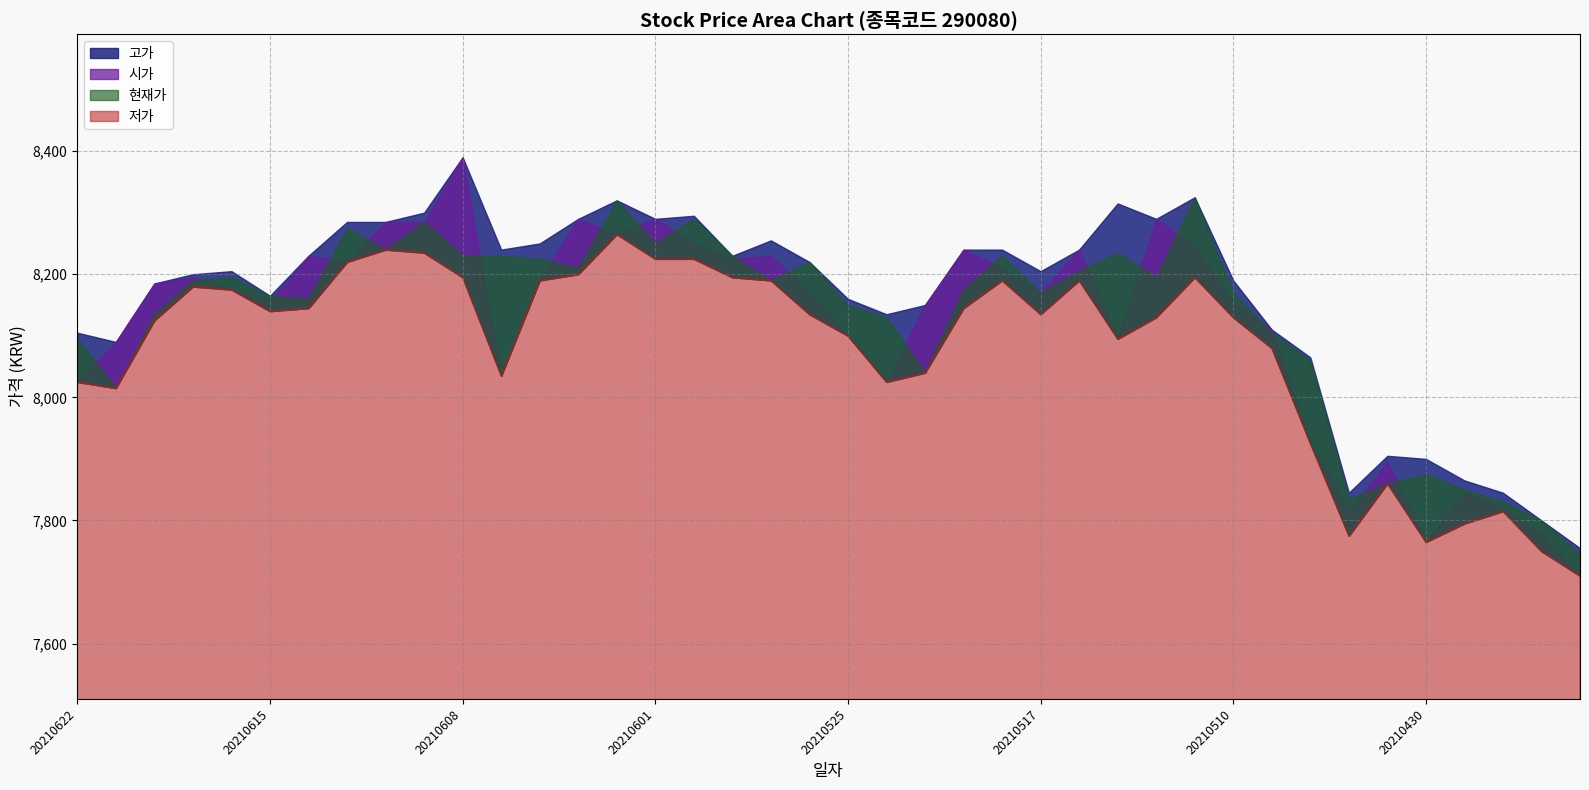

What is the value of the 고가 point at the 23rd from the left?

8150